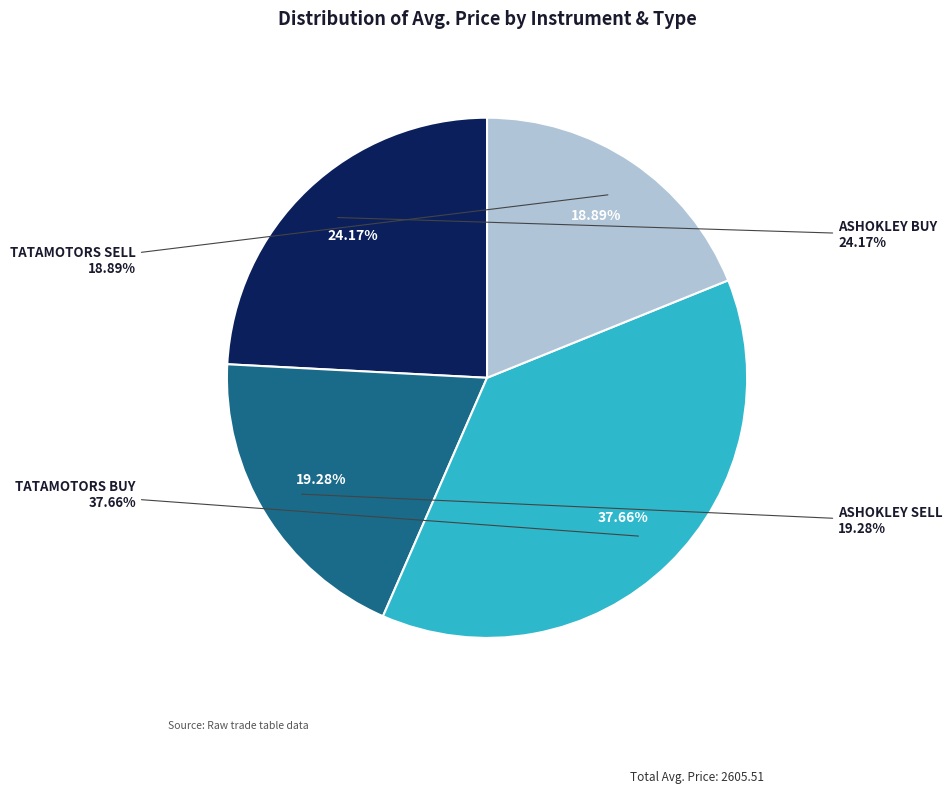

Does ASHOKLEY SELL account for over 50% of the chart?

No